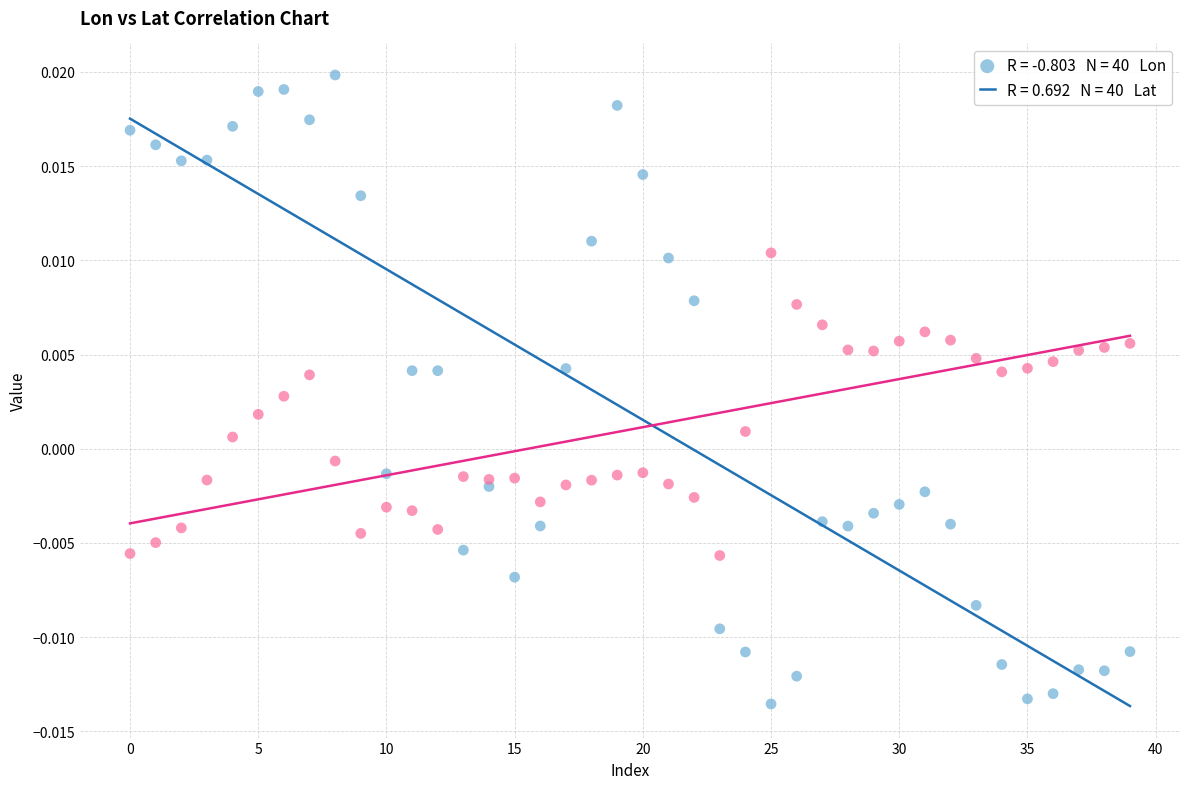

How many data points are displayed?

80